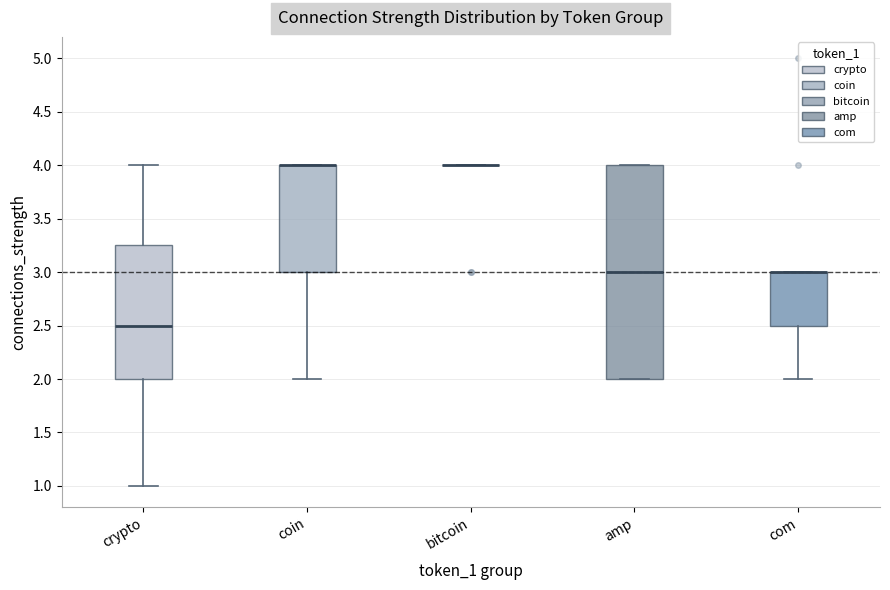

Which box is the tallest, from its lower edge to its upper edge?

amp